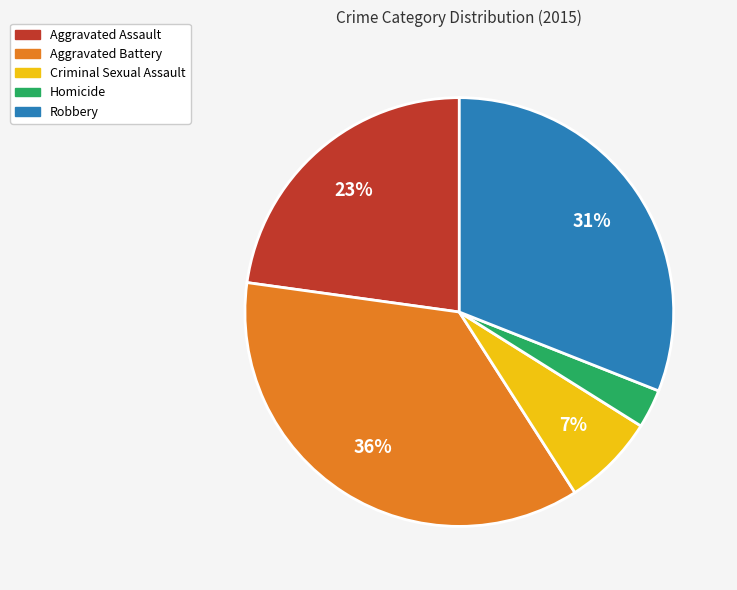

Does Aggravated Assault represent more than half of the total?

No